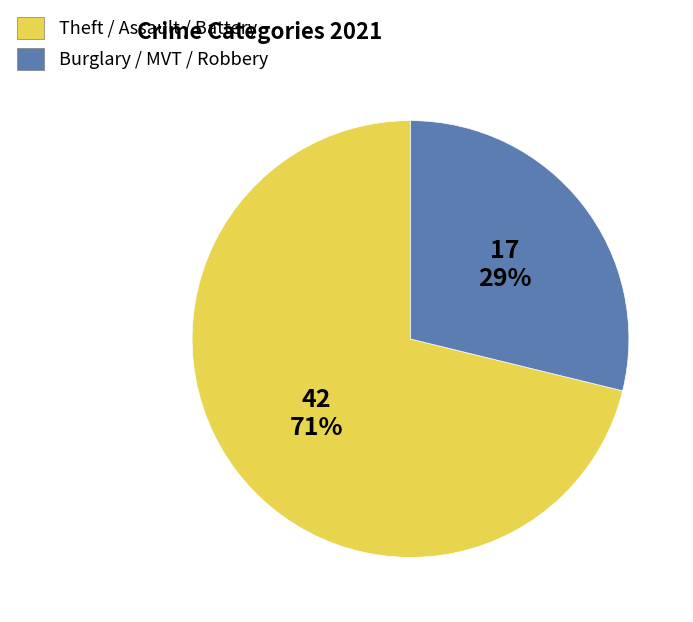

To the nearest percent, what is the average slice percentage?

50%